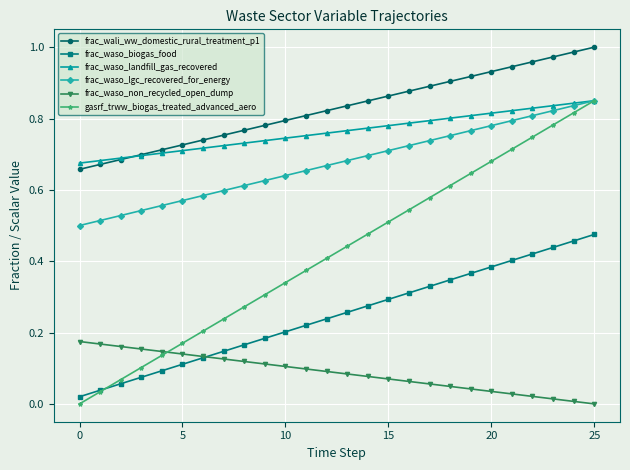

True or false: frac_wali_ww_domestic_rural_treatment_p1 and frac_waso_non_recycled_open_dump intersect in this chart.

False